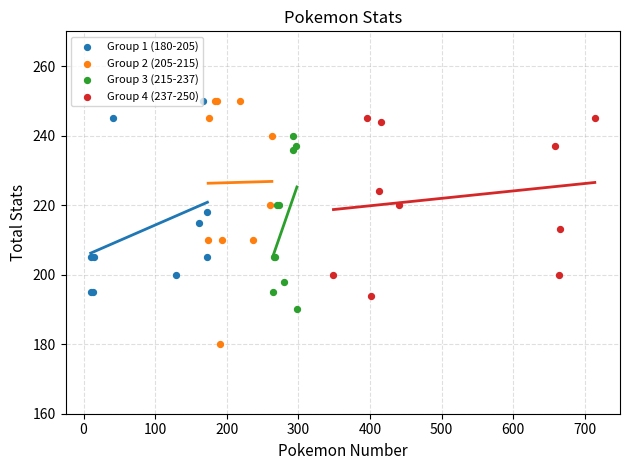

Which series reaches the minimum Y coordinate?

Group 2 (205-215)